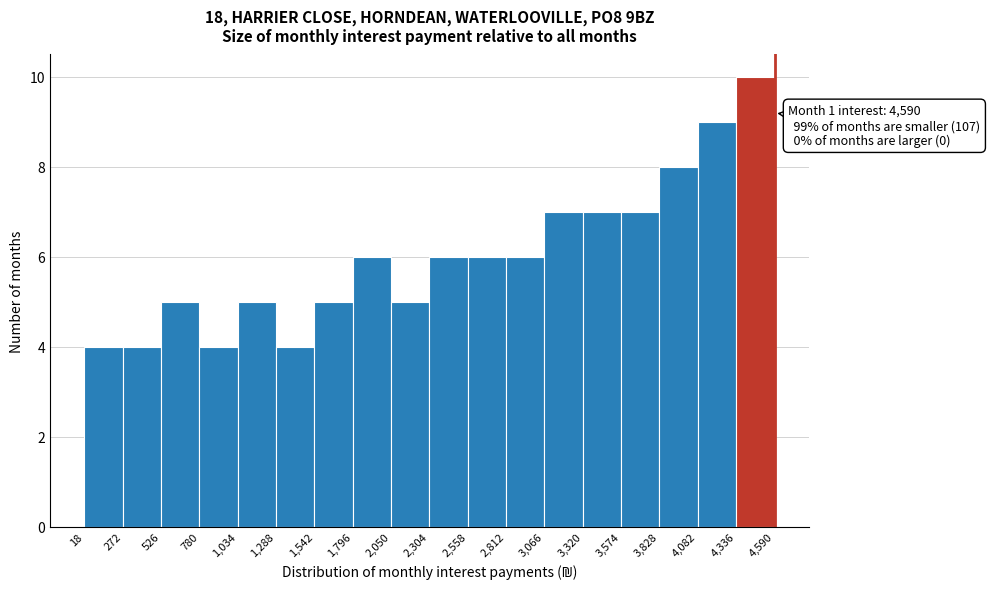

Which range on the x-axis has the tallest bar?

4,336 to 4,590